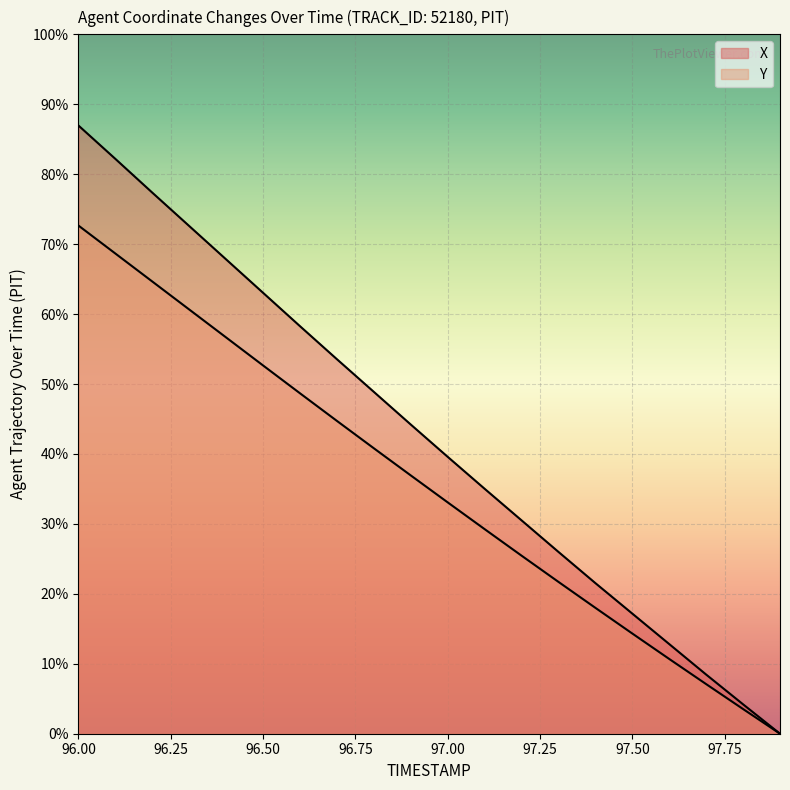

Which series has the largest range (max minus min)?

X